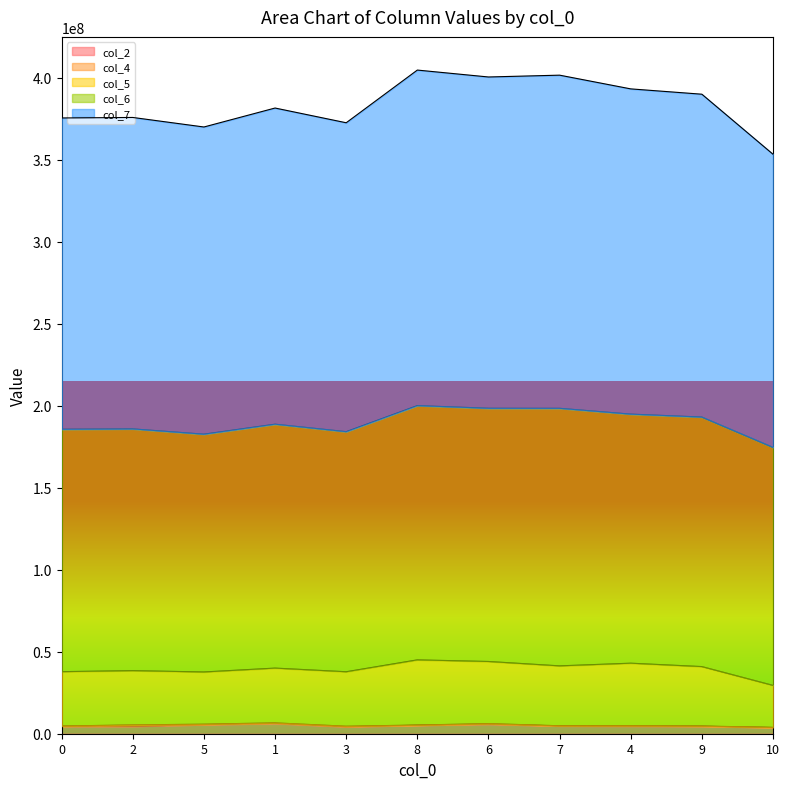

What is the sum of the col_7 values at 10 and 7?

754957209